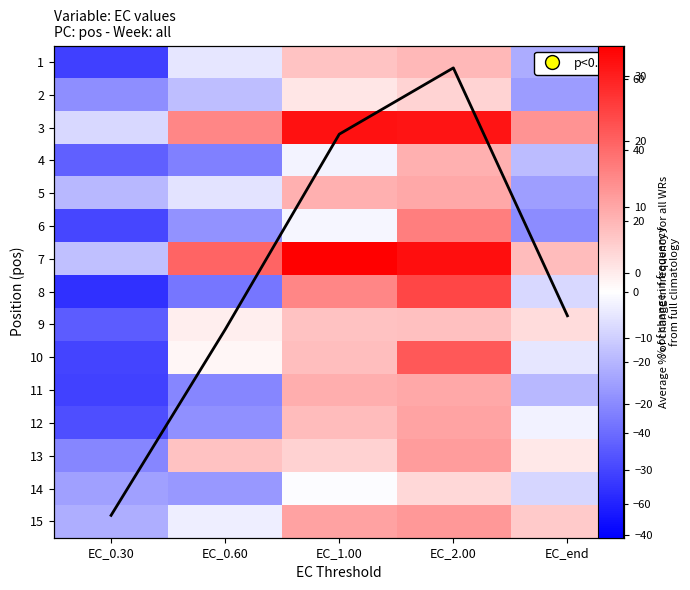

Reading left to right, list all the values displayed in this chart.

1: EC_0.30=-52.0	EC_0.60=-6.6	EC_1.00=15.9	EC_2.00=19.5	EC_end=-22.5
2: EC_0.30=-30.8	EC_0.60=-17.5	EC_1.00=6.9	EC_2.00=11.6	EC_end=-26.9
3: EC_0.30=-10.7	EC_0.60=33.0	EC_1.00=64.1	EC_2.00=63.6	EC_end=29.3
4: EC_0.30=-43.0	EC_0.60=-34.2	EC_1.00=-3.2	EC_2.00=21.3	EC_end=-18.2
5: EC_0.30=-19.2	EC_0.60=-7.6	EC_1.00=21.5	EC_2.00=23.8	EC_end=-26.4
6: EC_0.30=-50.2	EC_0.60=-29.8	EC_1.00=-2.2	EC_2.00=34.9	EC_end=-31.3
7: EC_0.30=-17.3	EC_0.60=41.9	EC_1.00=69.6	EC_2.00=65.6	EC_end=18.3
8: EC_0.30=-56.4	EC_0.60=-37.0	EC_1.00=32.7	EC_2.00=50.5	EC_end=-10.7
9: EC_0.30=-44.1	EC_0.60=4.6	EC_1.00=16.3	EC_2.00=16.9	EC_end=9.7
10: EC_0.30=-50.6	EC_0.60=2.3	EC_1.00=17.5	EC_2.00=45.2	EC_end=-6.5
11: EC_0.30=-51.2	EC_0.60=-32.9	EC_1.00=22.2	EC_2.00=23.8	EC_end=-19.2
12: EC_0.30=-47.8	EC_0.60=-30.2	EC_1.00=18.0	EC_2.00=24.6	EC_end=-3.3
13: EC_0.30=-33.1	EC_0.60=16.7	EC_1.00=12.2	EC_2.00=27.1	EC_end=6.1
14: EC_0.30=-25.8	EC_0.60=-28.3	EC_1.00=-0.6	EC_2.00=10.9	EC_end=-11.2
15: EC_0.30=-22.2	EC_0.60=-4.6	EC_1.00=25.2	EC_2.00=28.0	EC_end=14.2